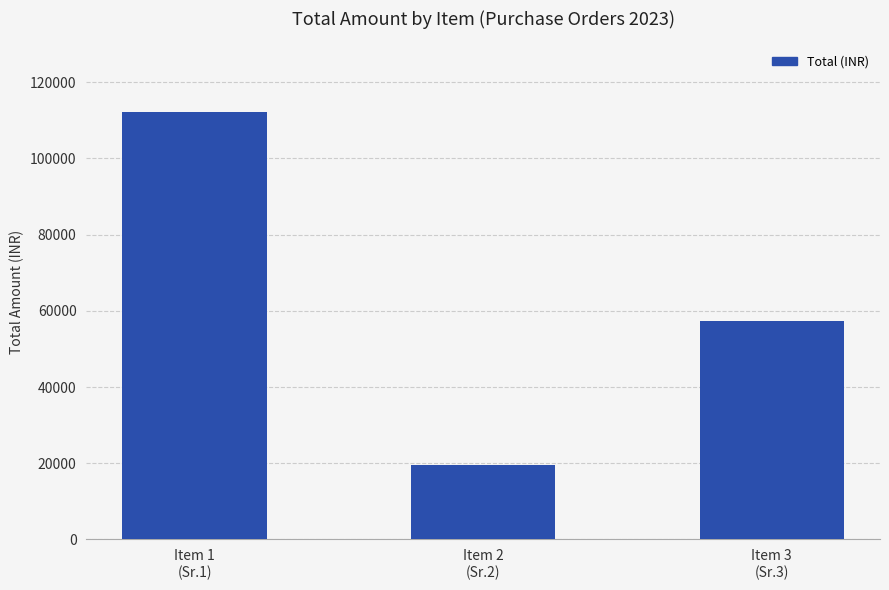

What is the label of the 1st bar from the left?

Item 1
(Sr.1)